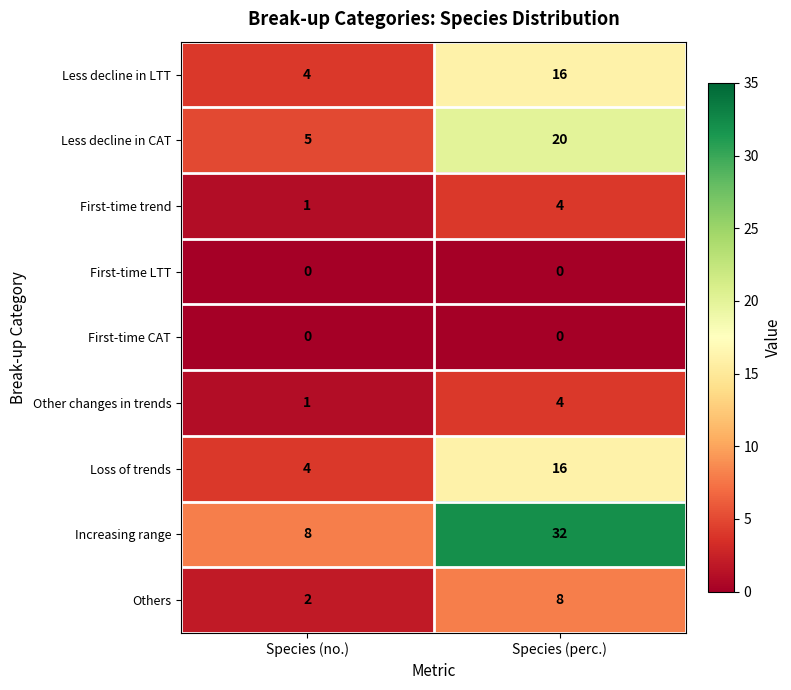

The Less decline in LTT series shows 7 at Species (no.). True or false?

False